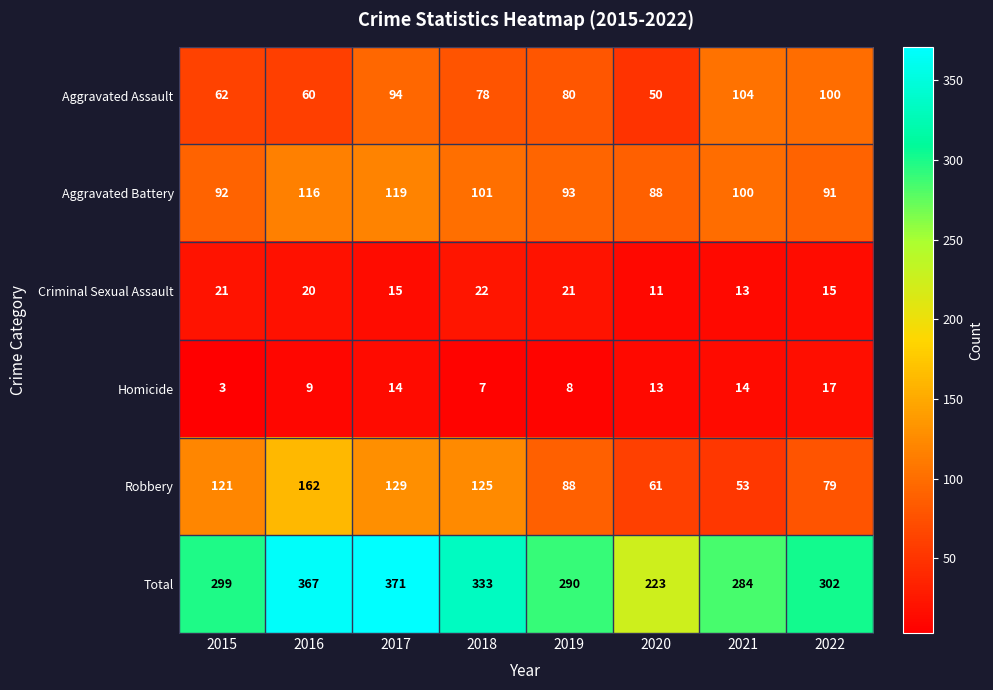

What is the difference between the maximum and second lowest values in the Homicide series?

10